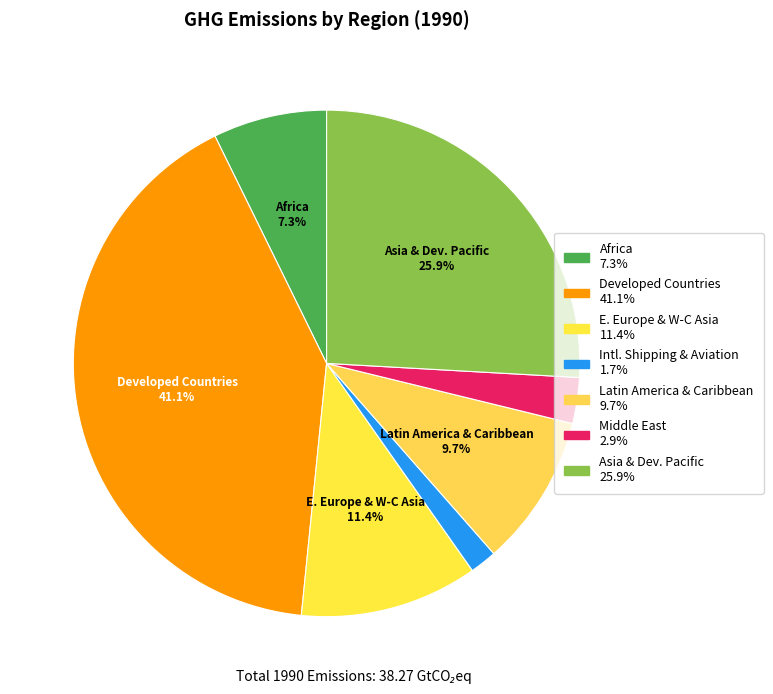

How many slices are in this pie chart?

7